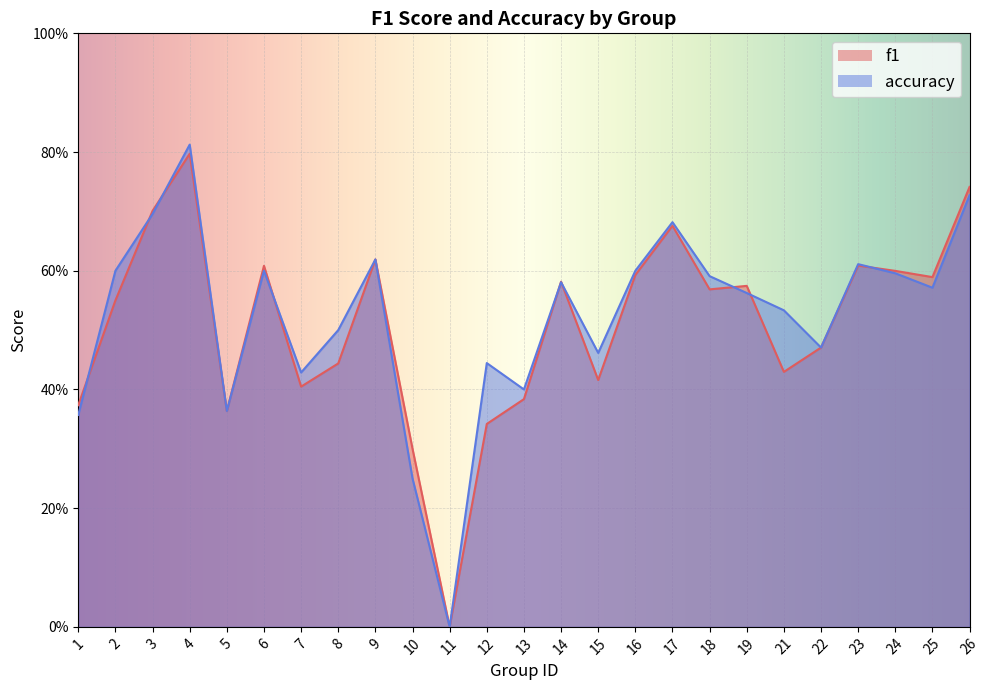

How many values in the f1 series exceed 0?

24